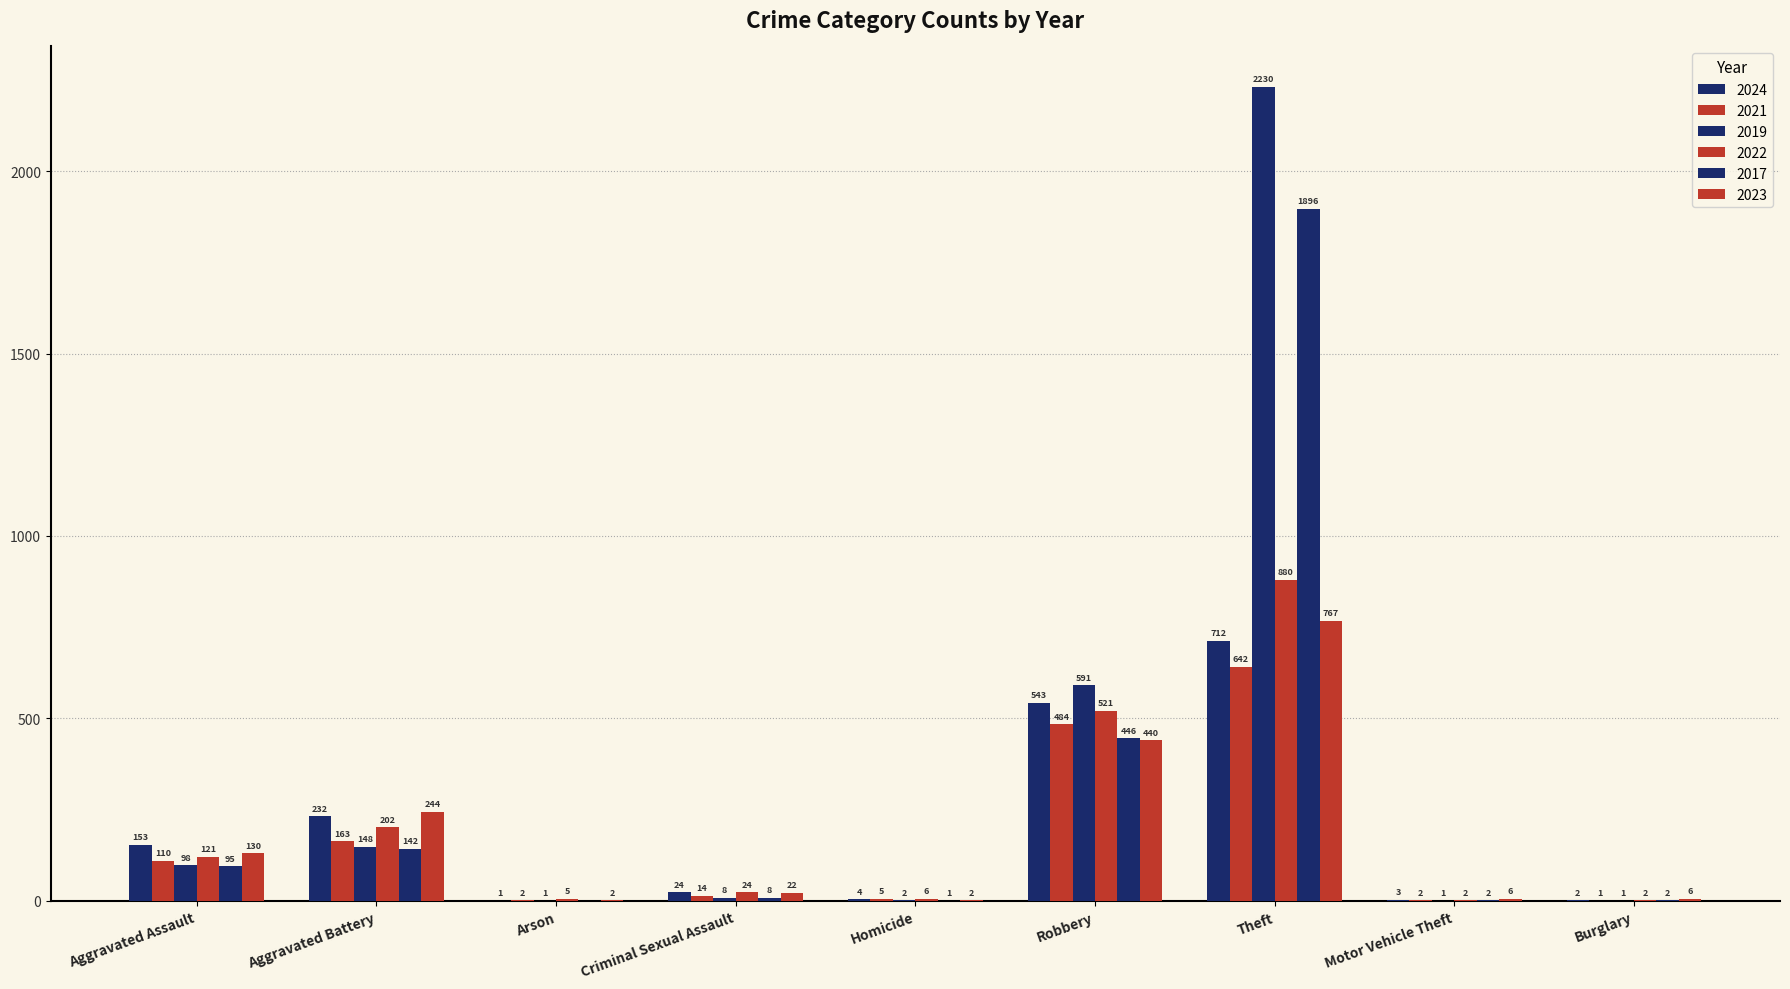

What is the sum of all 2019 values?

3080